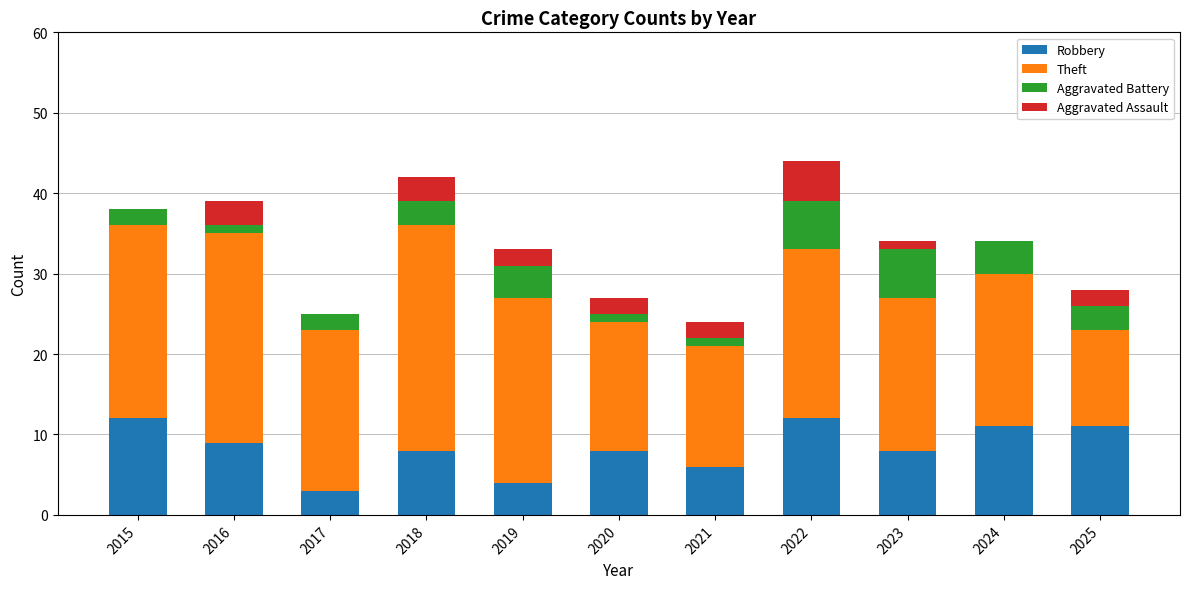

What is the highest value of the Robbery series?

12